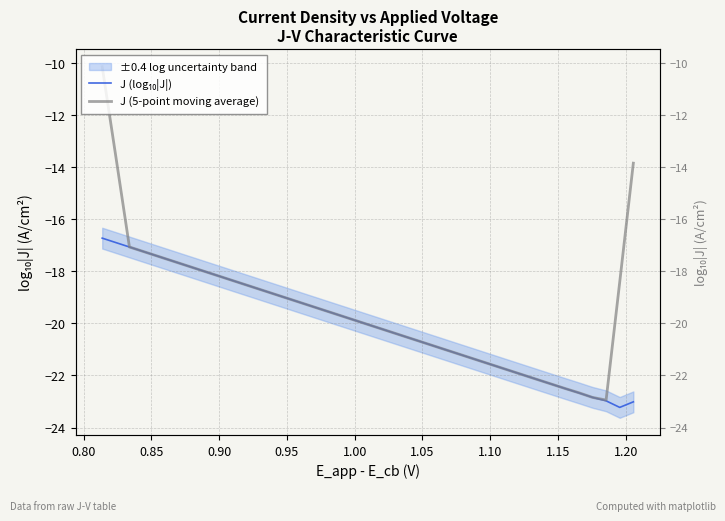

In J (log₁₀|J|), how many points are lower than both neighbors (excluding endpoints)?

1